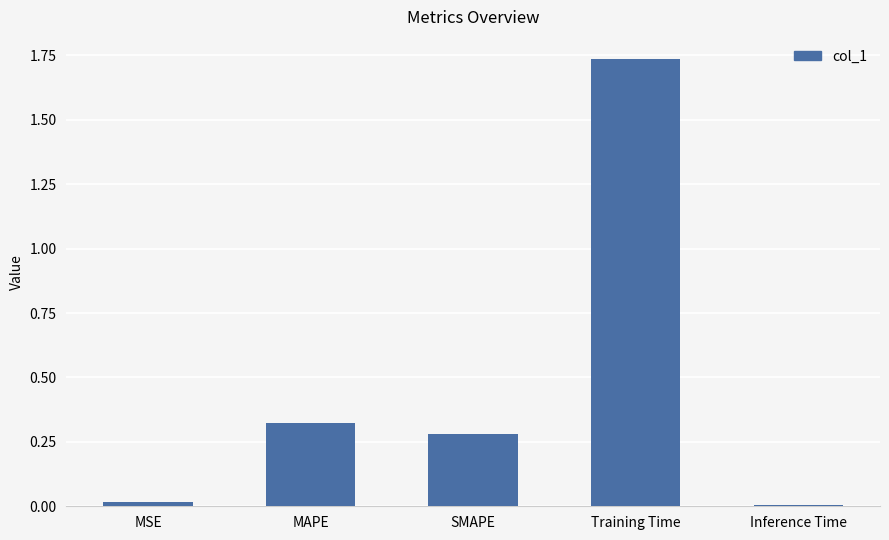

What is the sum of all values?

2.4